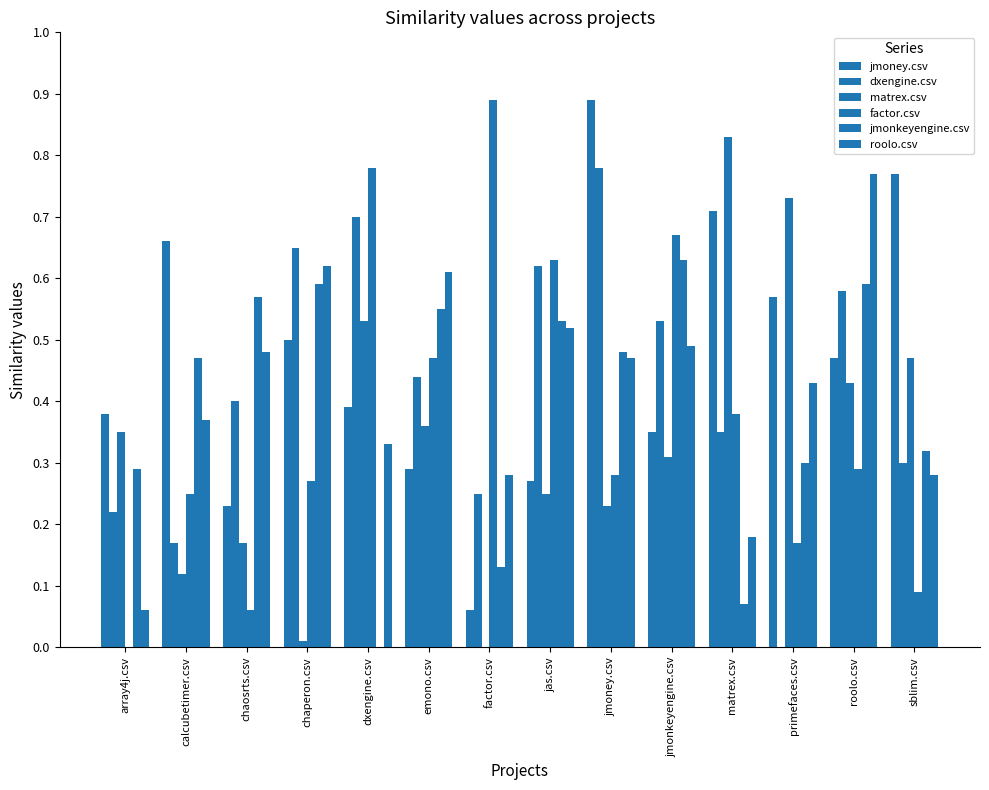

Count the number of data series in this chart.

6